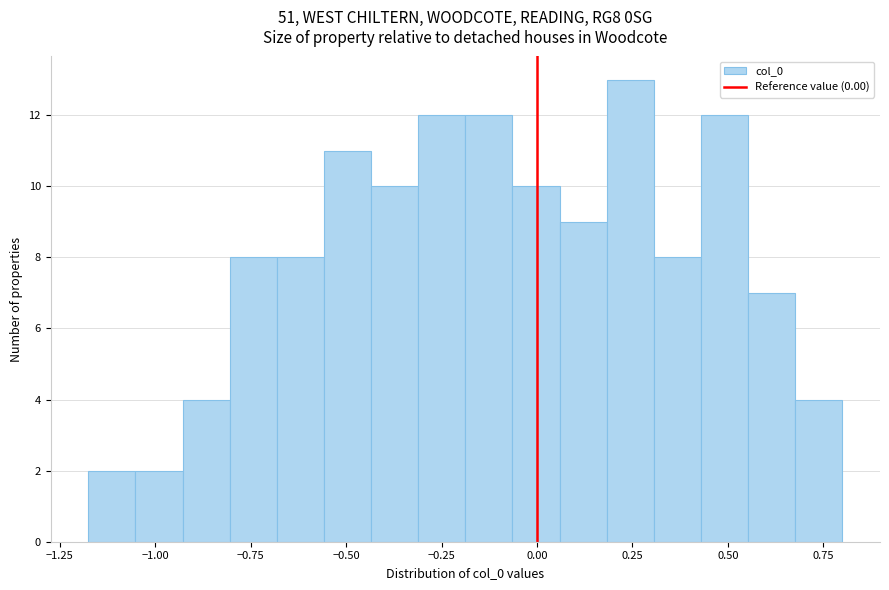

Read against the x-axis, roughly where is the centre of the tallest bar?

0.25